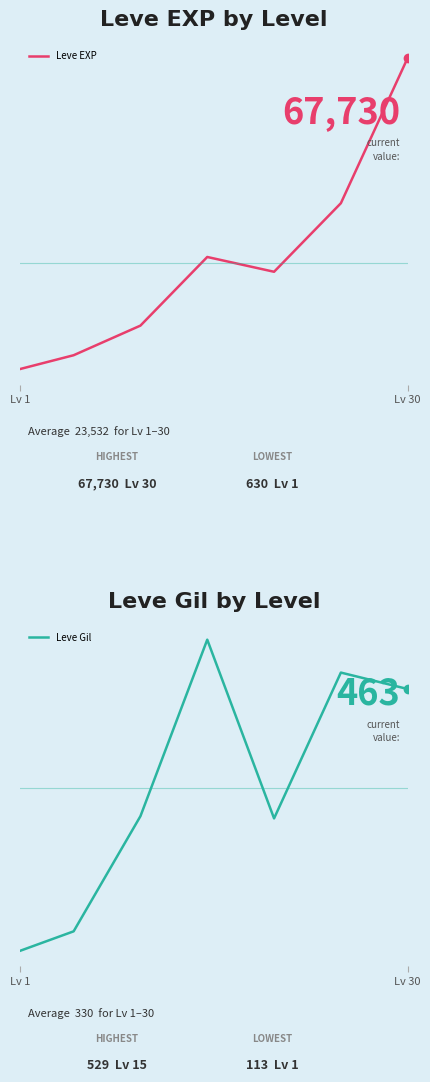

What is the label of the 1st point from the left?

Lv 1